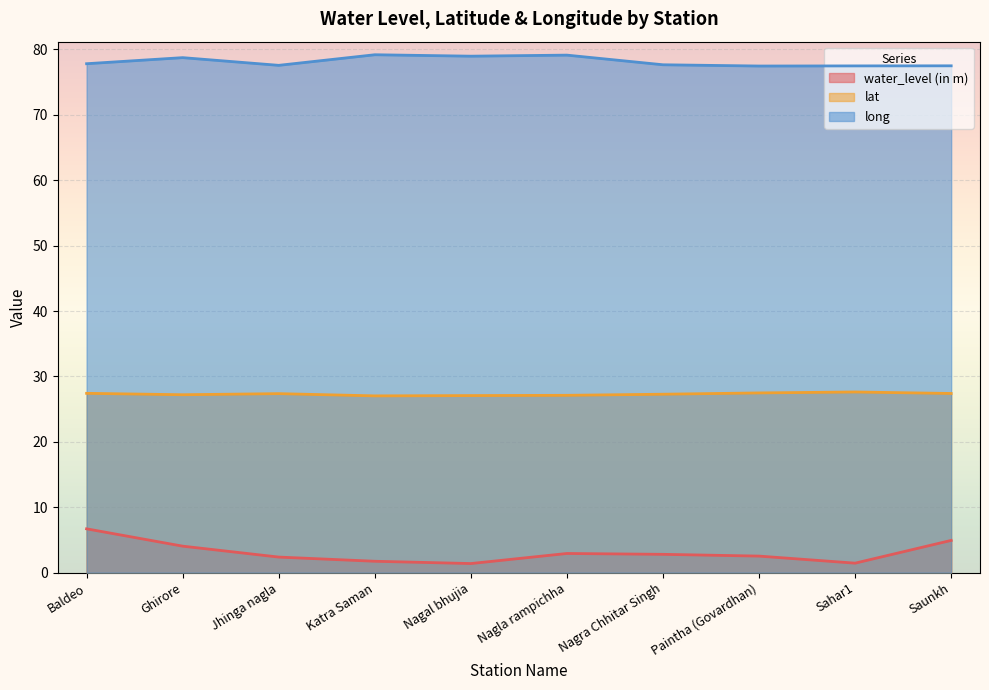

Which series has the largest range (max minus min)?

water_level (in m)